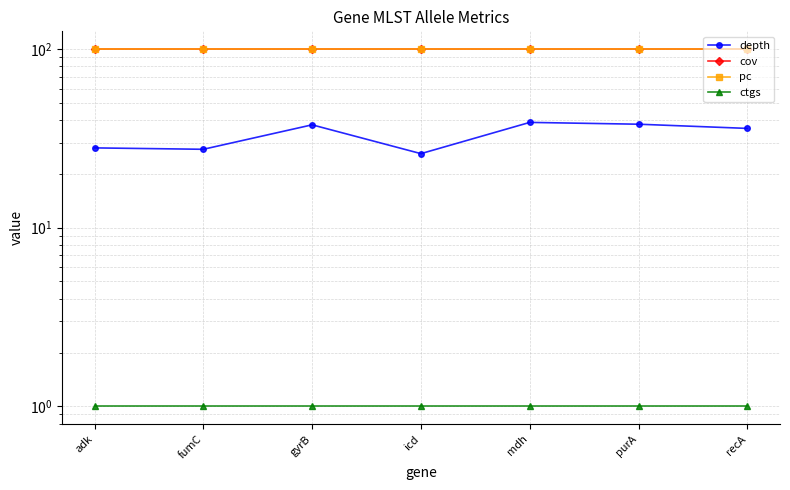

How many data points does each series have?

7